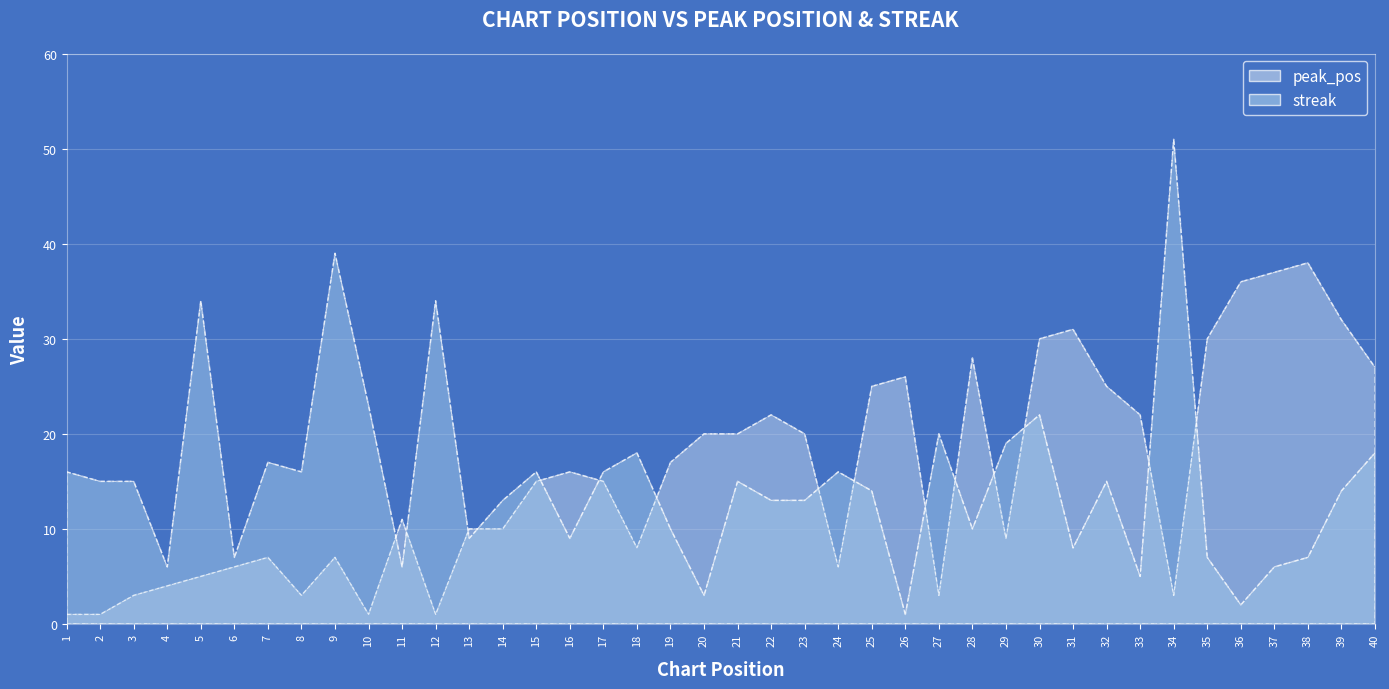

What is the difference between the streak values at 21 and 28?

5